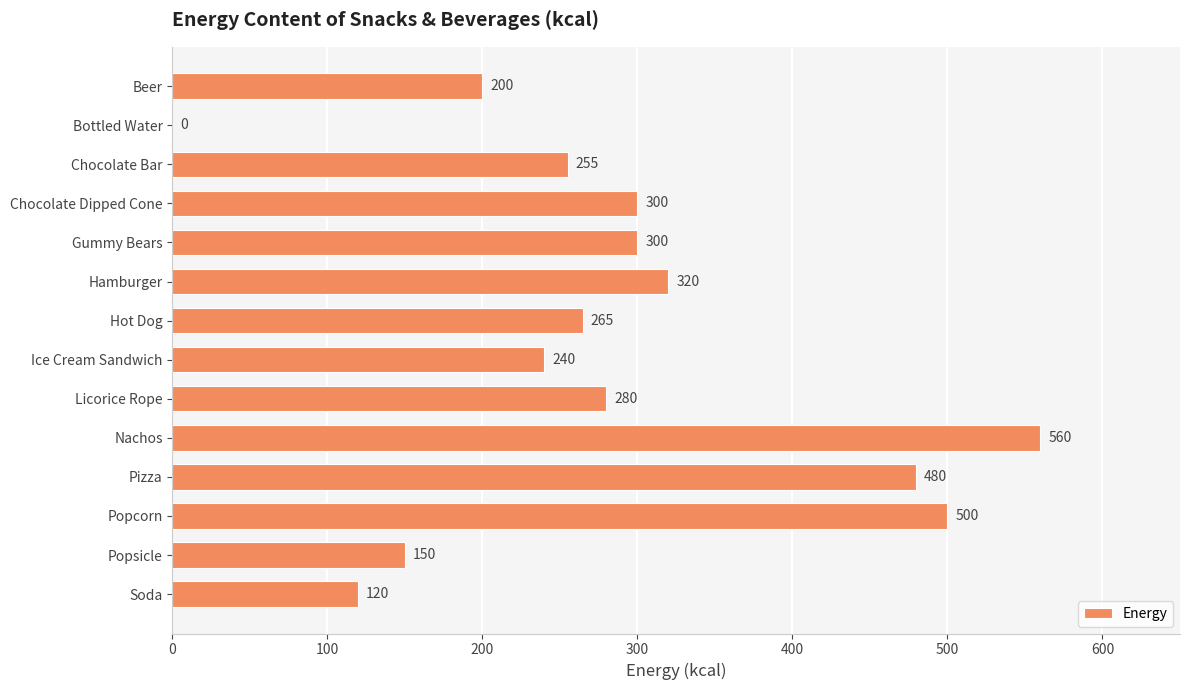

Reading top to bottom, transcribe all the data shown in this chart.

Beer=200	Bottled Water=0	Chocolate Bar=255	Chocolate Dipped Cone=300	Gummy Bears=300	Hamburger=320	Hot Dog=265	Ice Cream Sandwich=240	Licorice Rope=280	Nachos=560	Pizza=480	Popcorn=500	Popsicle=150	Soda=120